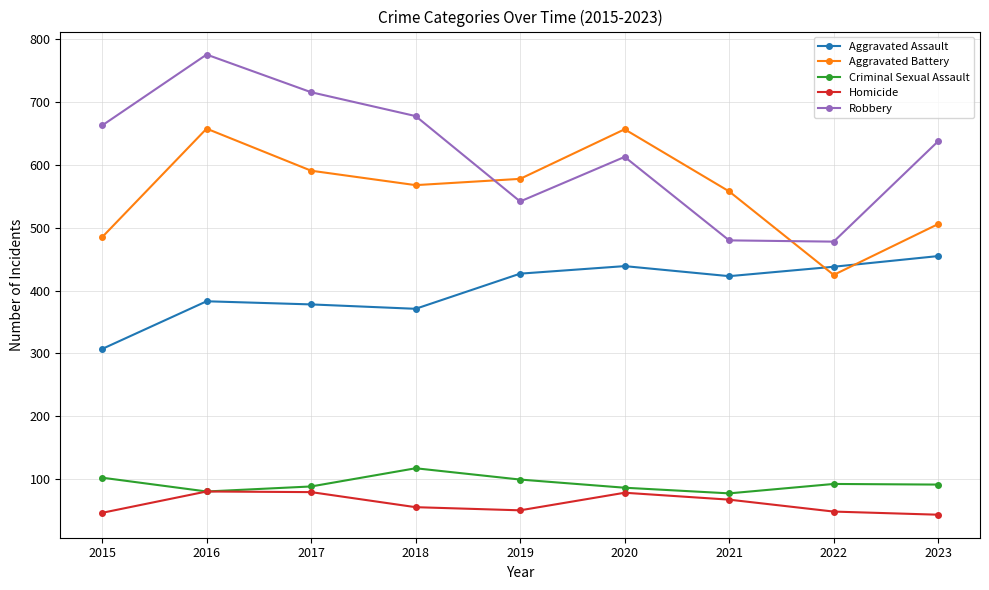

What are all the series names shown in the legend?

Aggravated Assault, Aggravated Battery, Criminal Sexual Assault, Homicide, Robbery